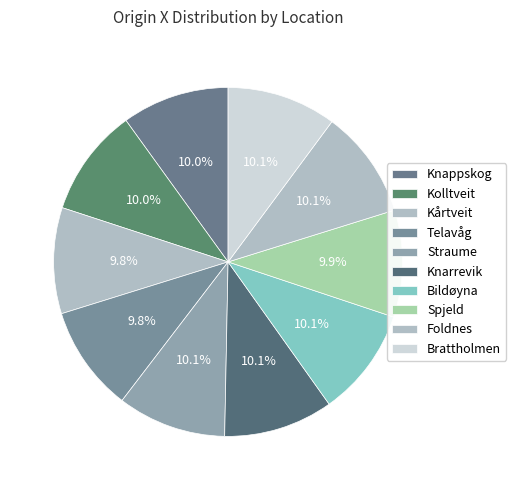

Is there a majority slice in this chart?

No